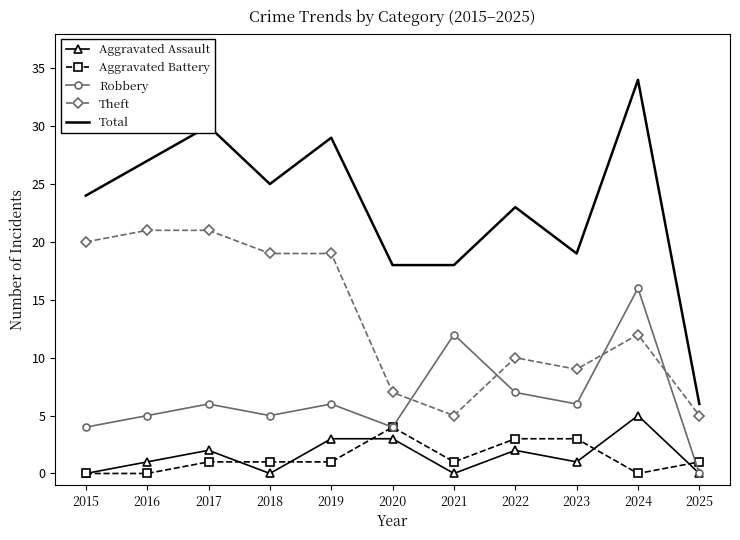

Which series has the largest total across all categories?

Total